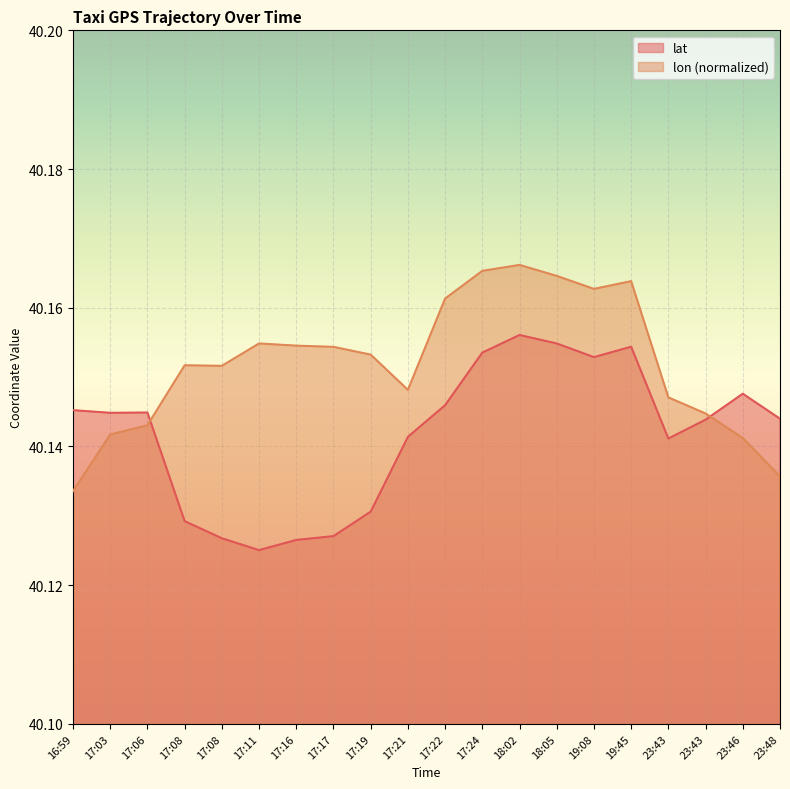

Reading left to right, list all the values displayed in this chart.

lat: 16:59=40.1	17:03=40.1	17:06=40.1	17:08=40.1	17:08=40.1	17:11=40.1	17:16=40.1	17:17=40.1	17:19=40.1	17:21=40.1	17:22=40.1	17:24=40.2	18:02=40.2	18:05=40.2	19:08=40.2	19:45=40.2	23:43=40.1	23:43=40.1	23:46=40.1	23:48=40.1
lon: 16:59=40.1	17:03=40.1	17:06=40.1	17:08=40.2	17:08=40.2	17:11=40.2	17:16=40.2	17:17=40.2	17:19=40.2	17:21=40.1	17:22=40.2	17:24=40.2	18:02=40.2	18:05=40.2	19:08=40.2	19:45=40.2	23:43=40.1	23:43=40.1	23:46=40.1	23:48=40.1